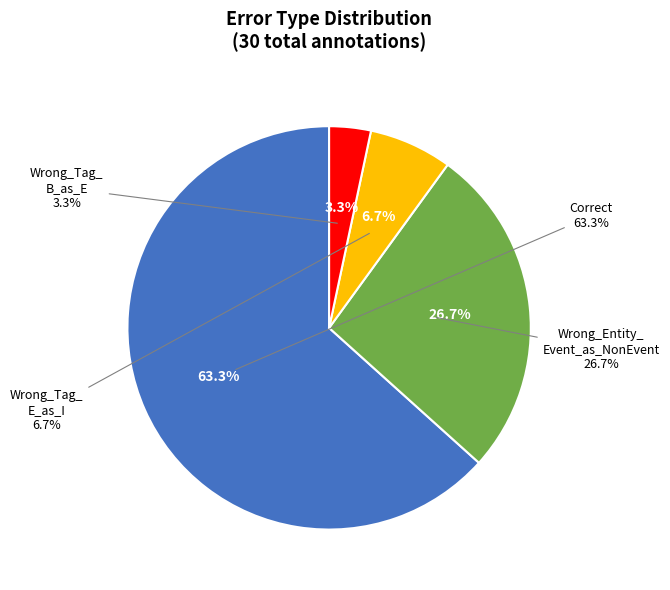

Is it true that Wrong_Tag_B_as_E is 3% of the pie?

True